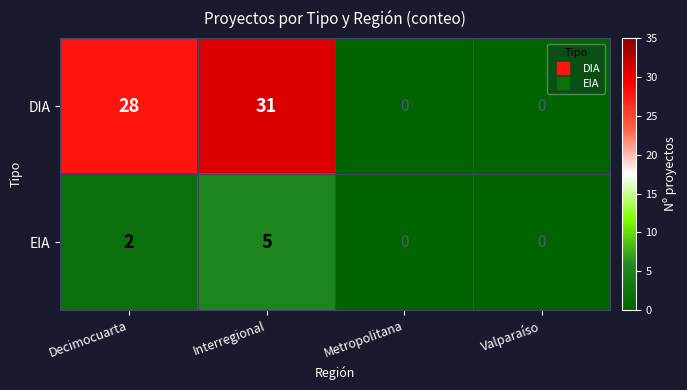

True or false: EIA has a value of 3 at Decimocuarta.

False